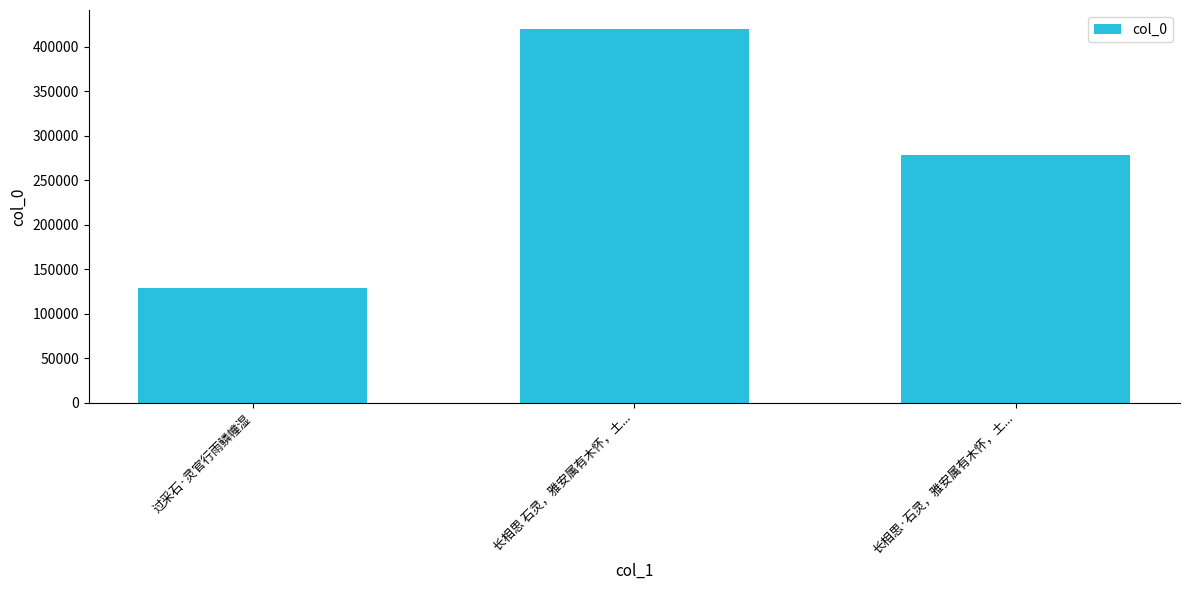

Read the value at 过采石·灵官行雨鳞幢湿.

129165